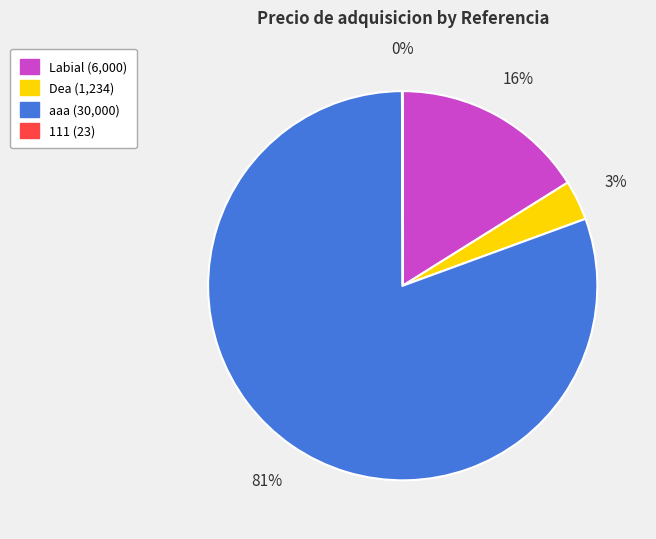

Does any single category account for the majority?

Yes